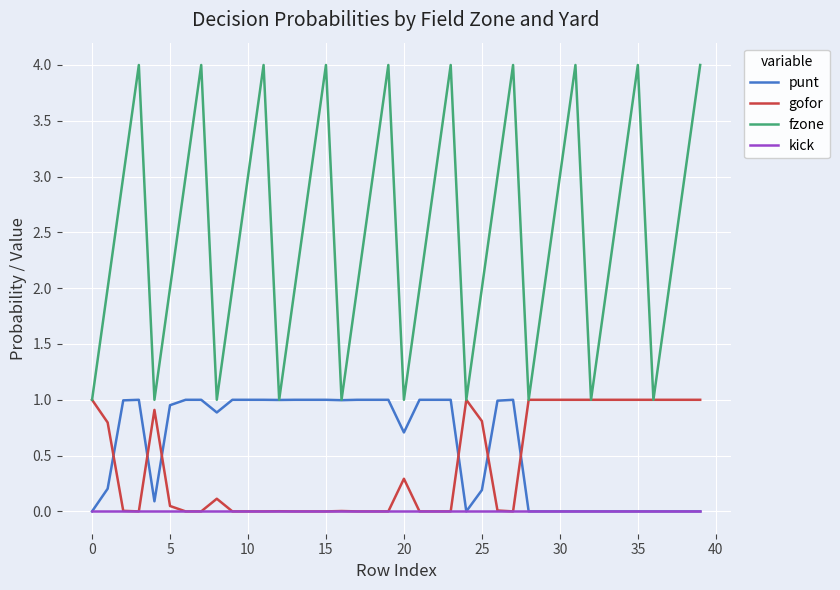

True or false: kick and fzone intersect in this chart.

False